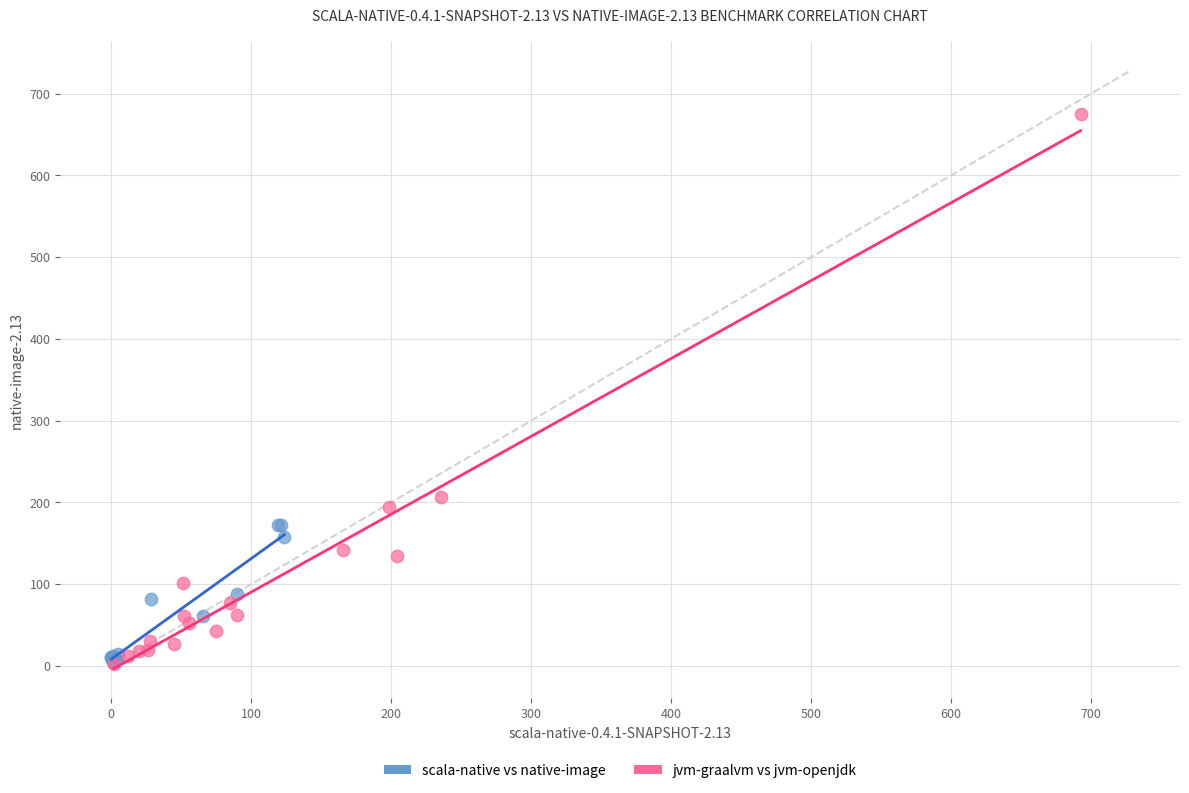

Which series has the largest Y range (max minus min)?

jvm-graalvm vs jvm-openjdk